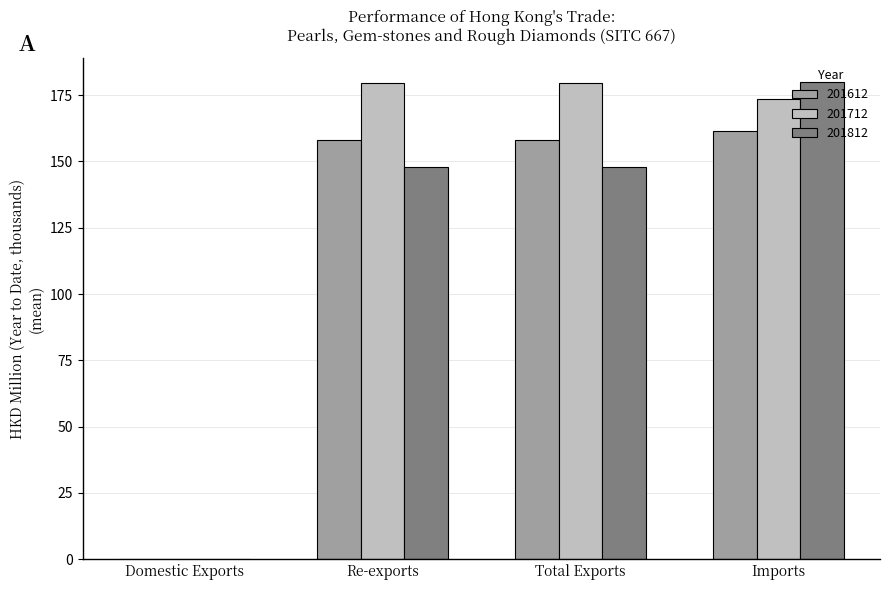

Is it true that 201612 equals 285.3 at Imports?

False